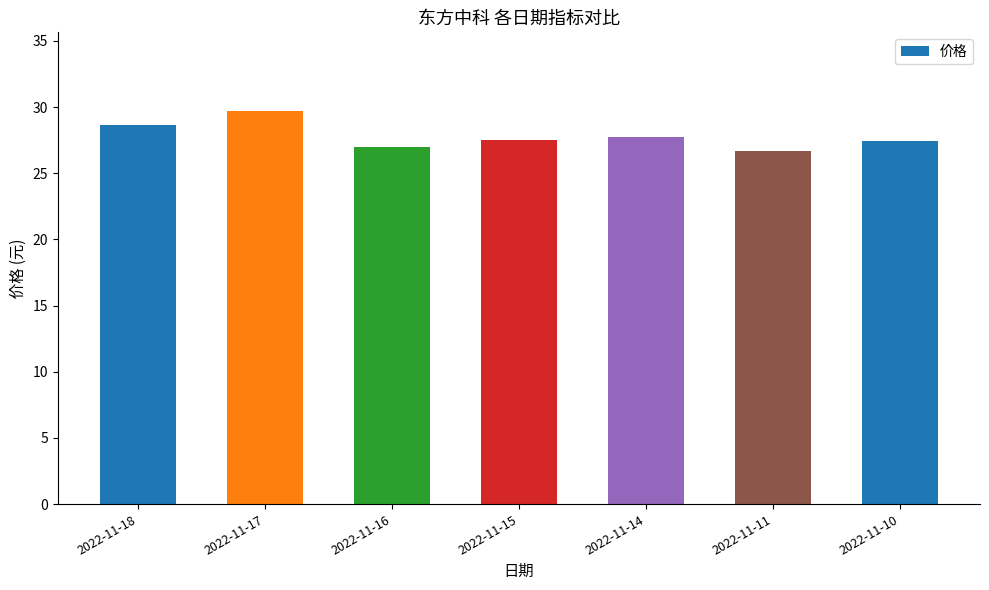

What is the value of the 5th bar from the left?

27.7